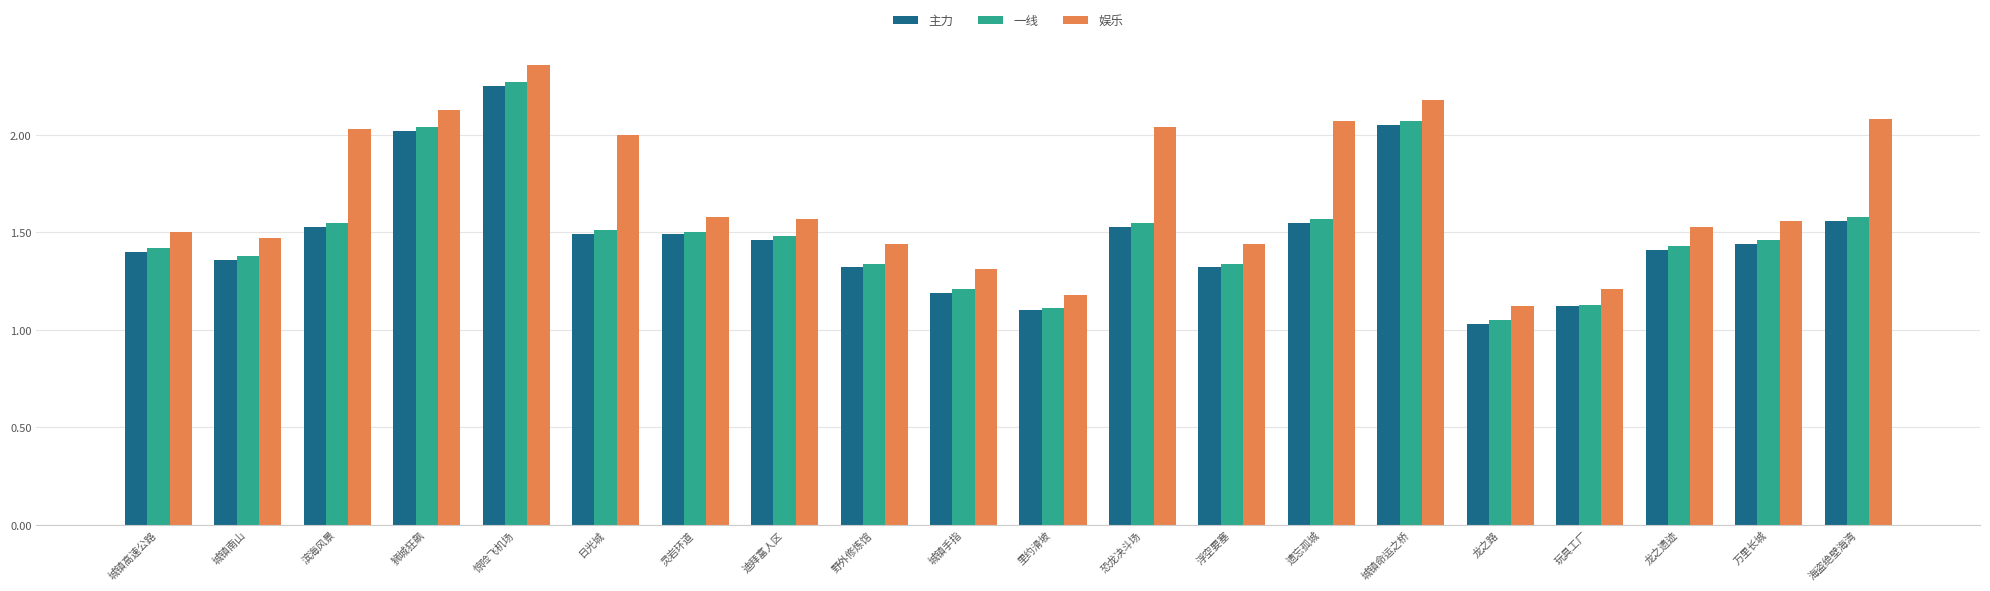

Which label corresponds to the largest value in the chart?

惊险飞机场